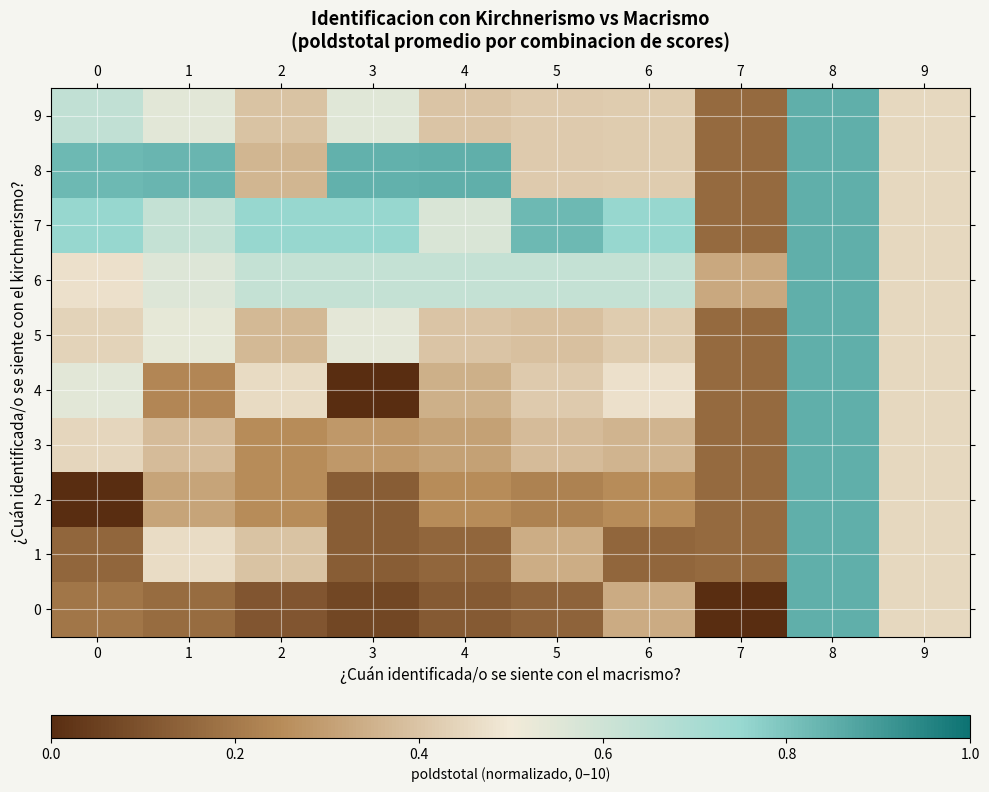

Count the number of data series in this chart.

10